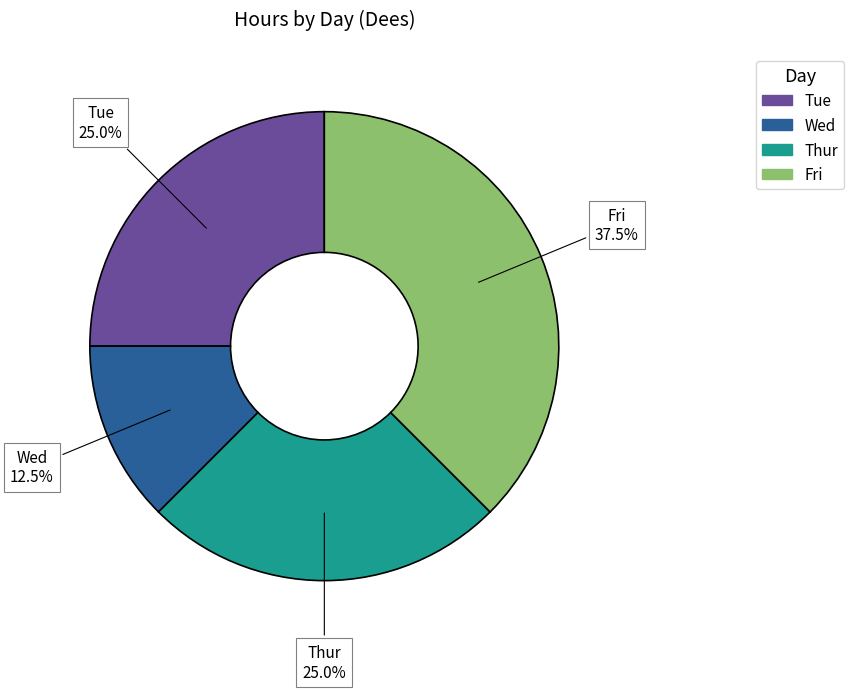

Combined, what portion of the pie is Tue and Wed?

37.5%